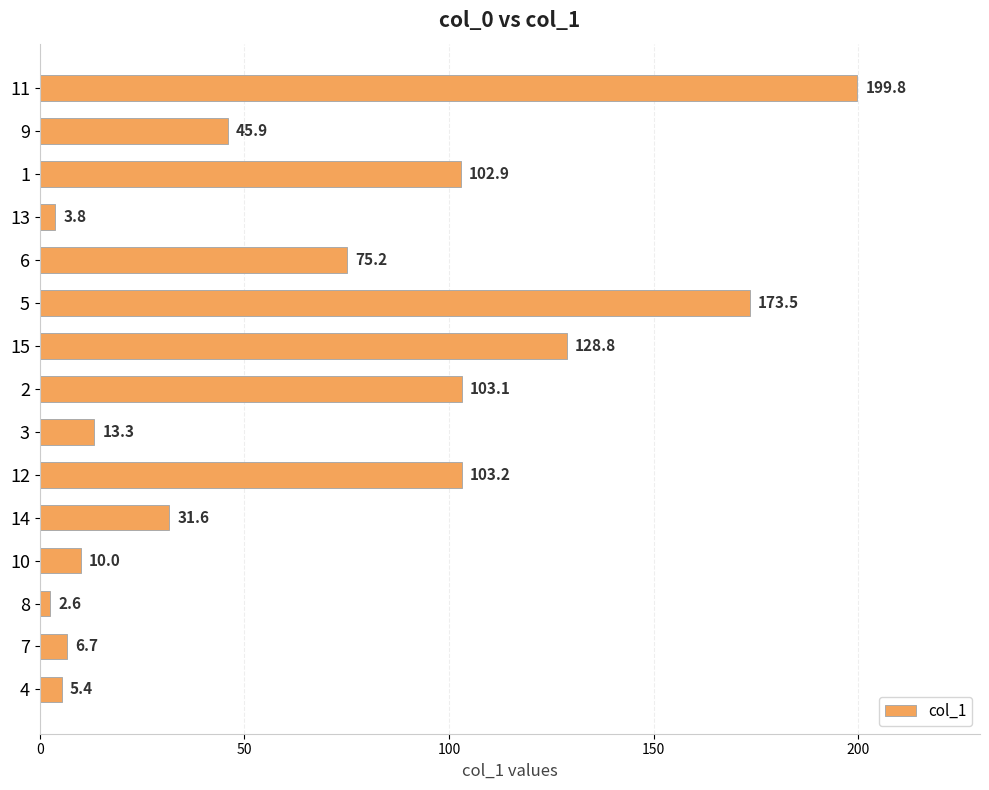

The chart shows a value of 177.2 at 15. True or false?

False